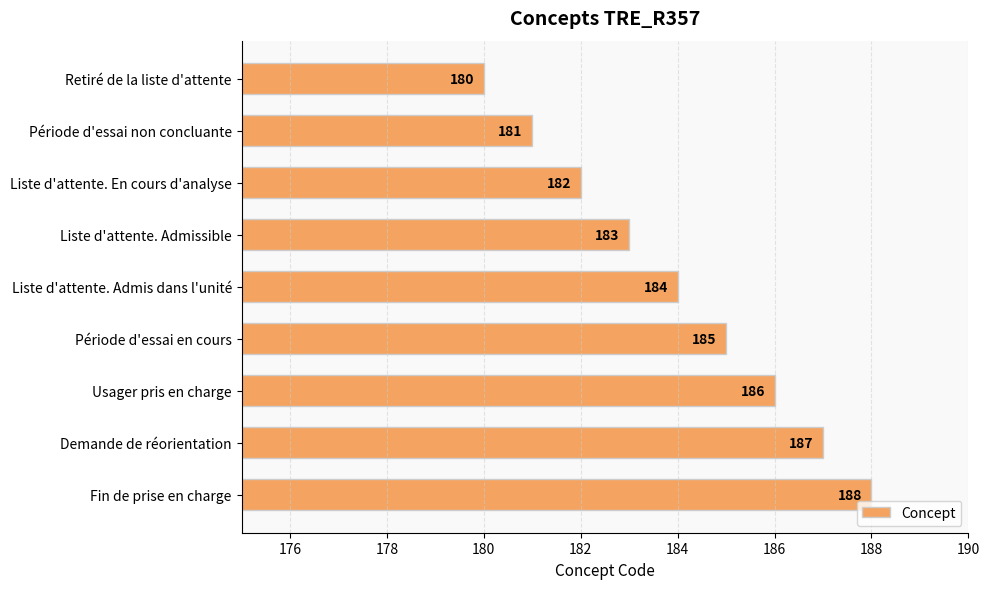

Which has a higher value, Liste d'attente. Admissible or Retiré de la liste d'attente?

Liste d'attente. Admissible